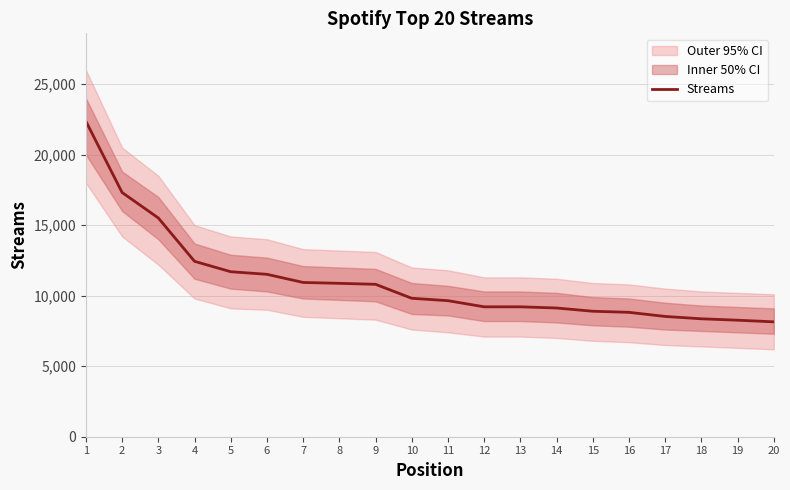

What is the change in value from 6 to 9?

-709